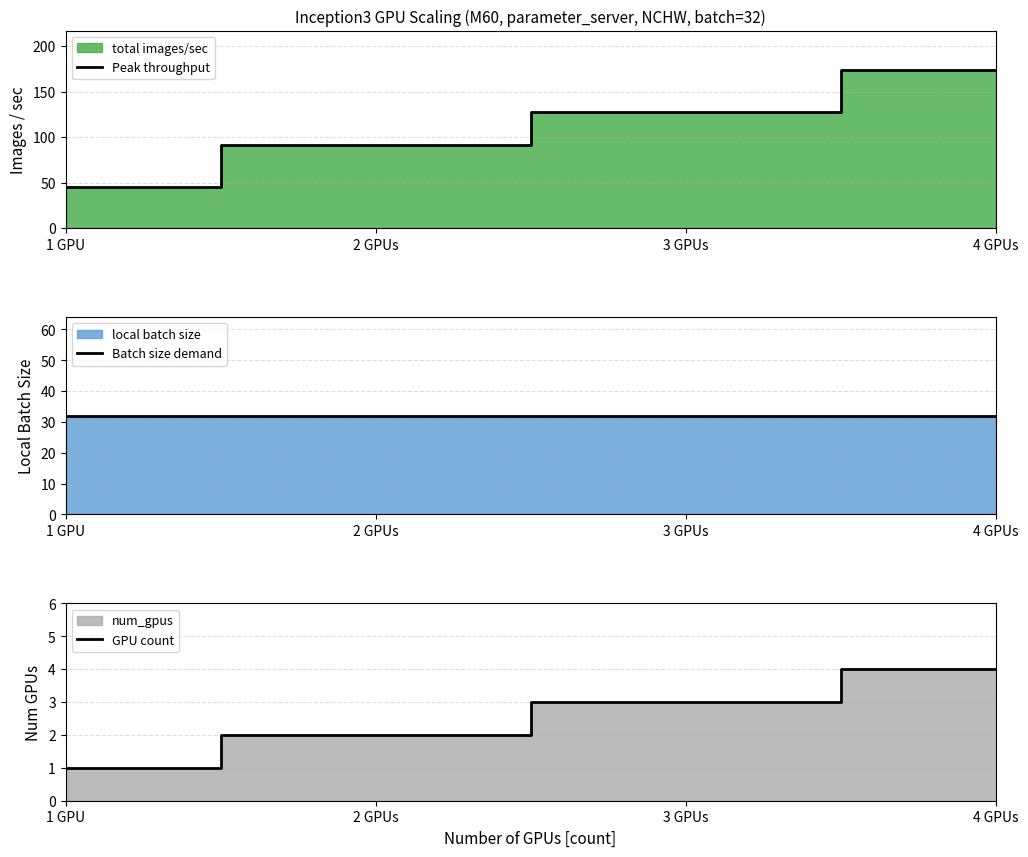

Is the value of Peak throughput at 1 GPU greater than the value of GPU count at 1 GPU?

Yes